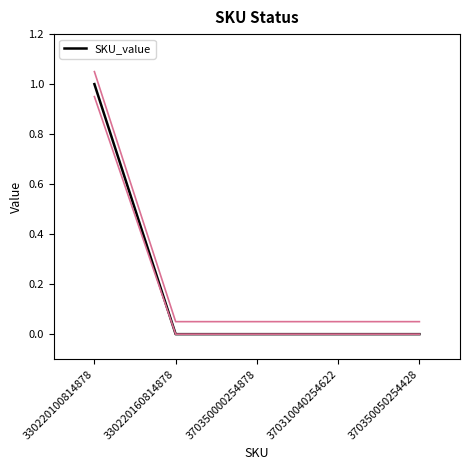

Does the chart display data point markers on the line(s)?

No